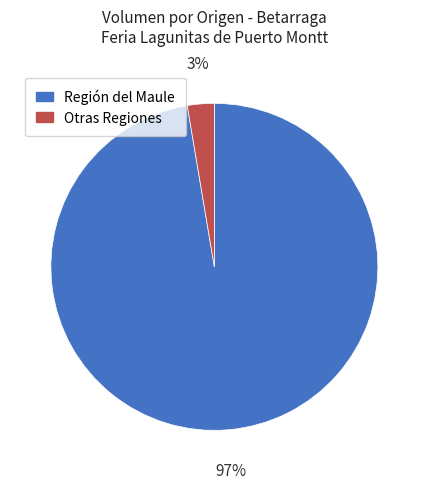

Which category has the smallest portion of the pie?

Otras Regiones